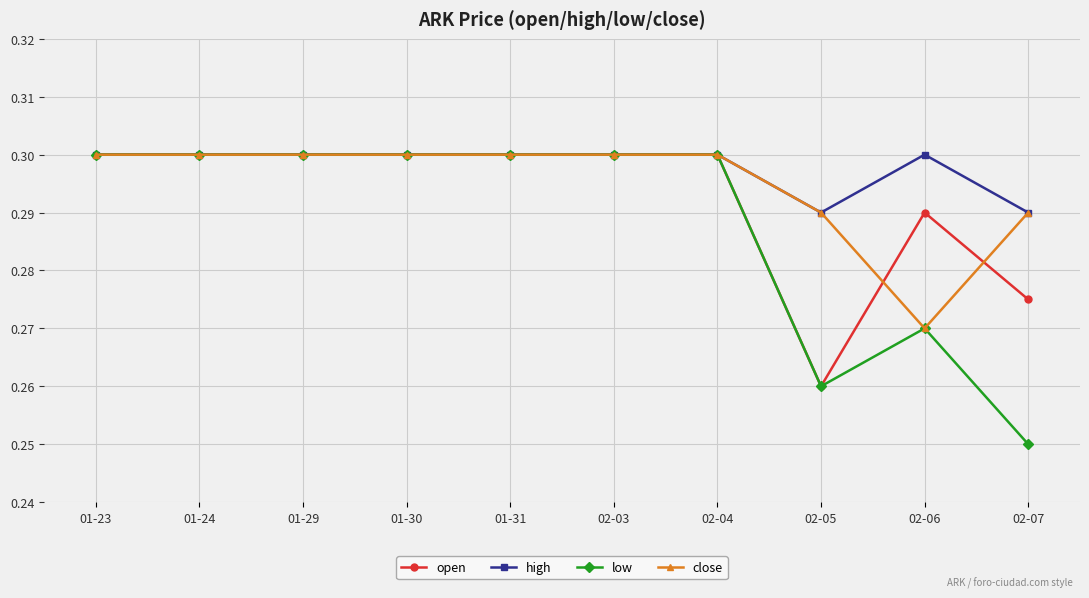

The low series shows 0.2 at 01-29. True or false?

False